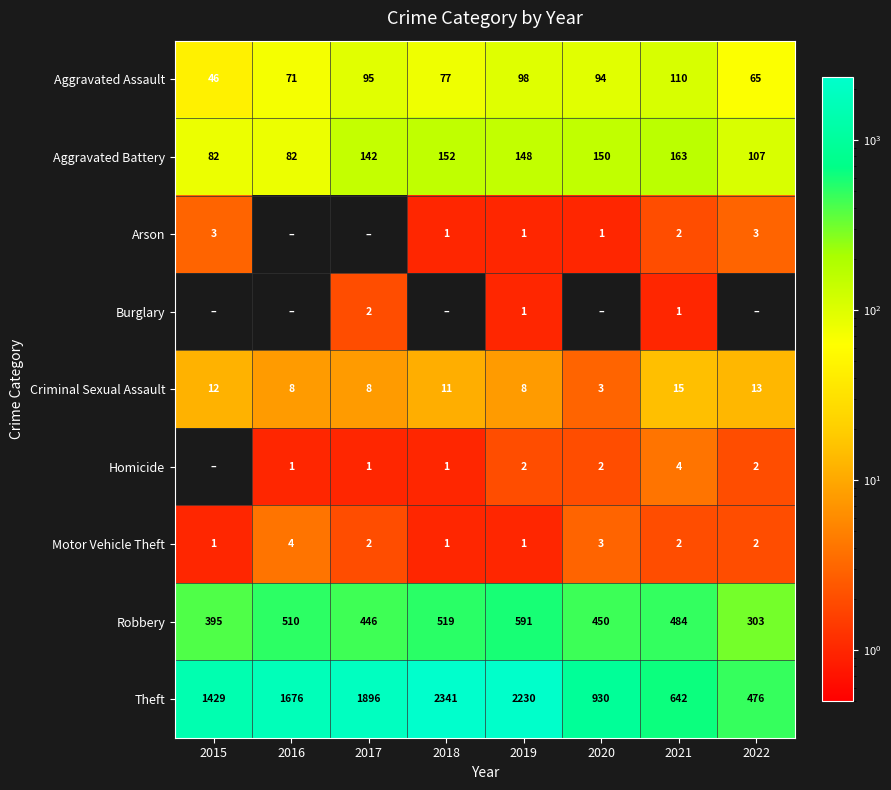

What is the difference between the highest and lowest values at 2021?

641